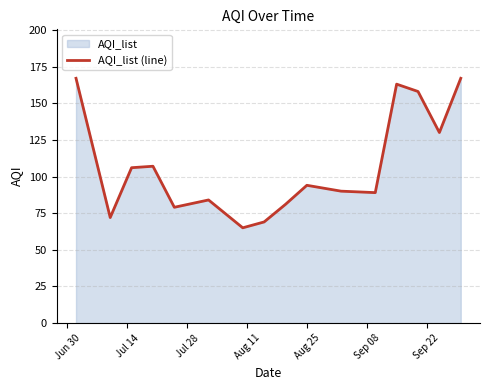

What is the greatest value displayed?

167